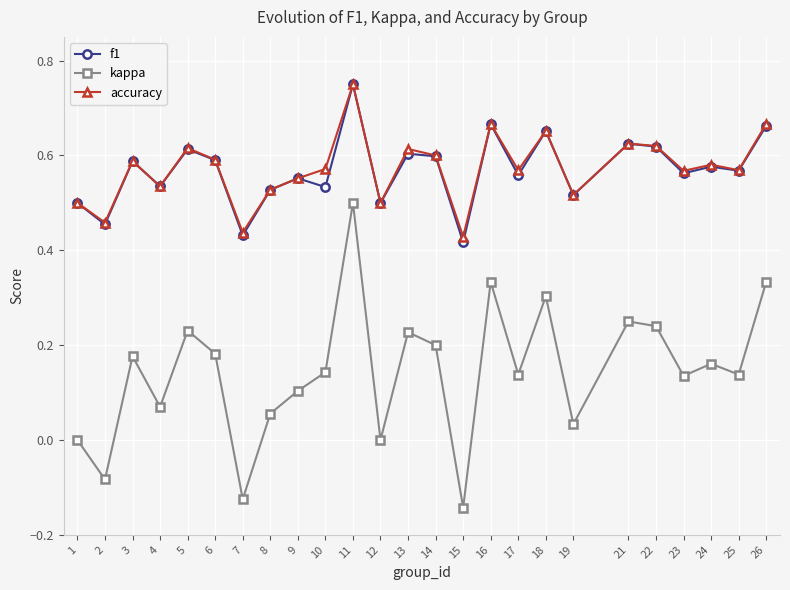

Between 1 and 21, which series saw the biggest shift?

kappa